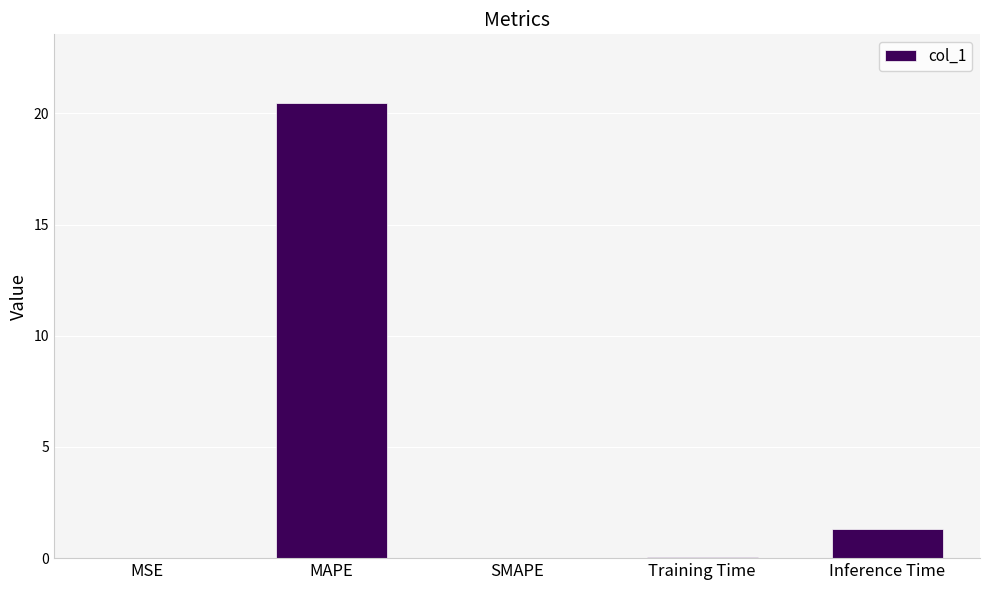

Are the bars horizontal?

No